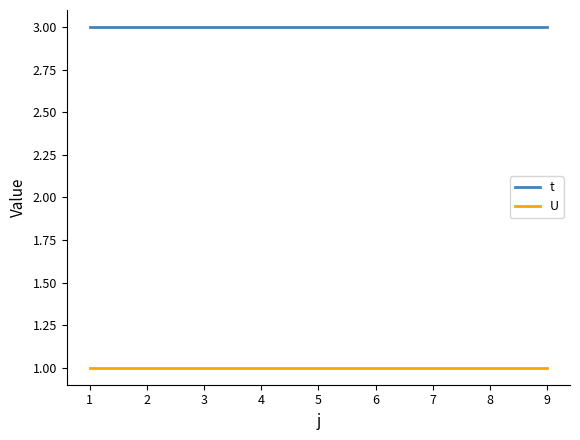

Is this an area chart (filled region under the line)?

No